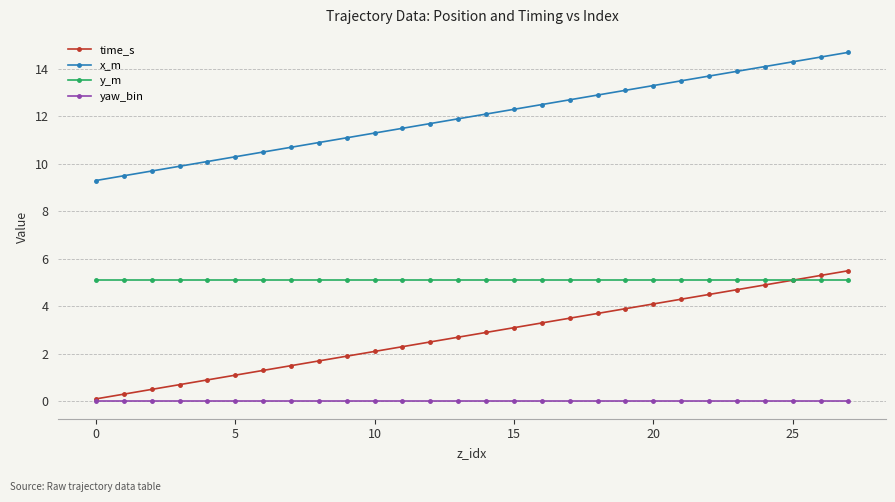

What are all the series names shown in the legend?

time_s, x_m, y_m, yaw_bin